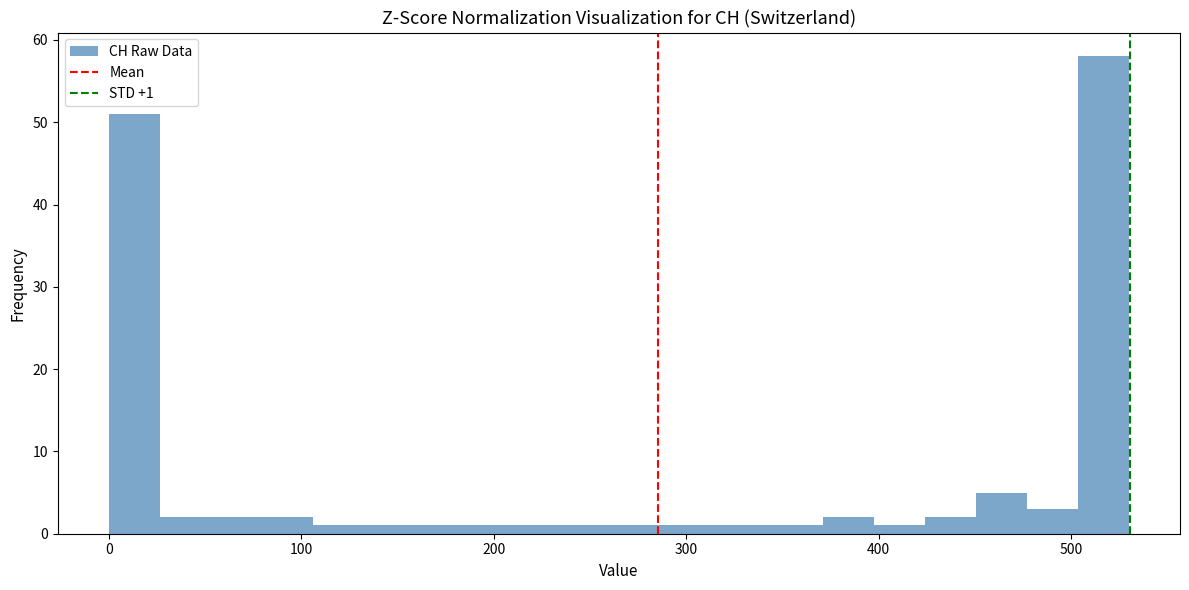

Around what value on the x-axis is the tallest bar? Give the approximate position of its centre, as read against the axis.

520